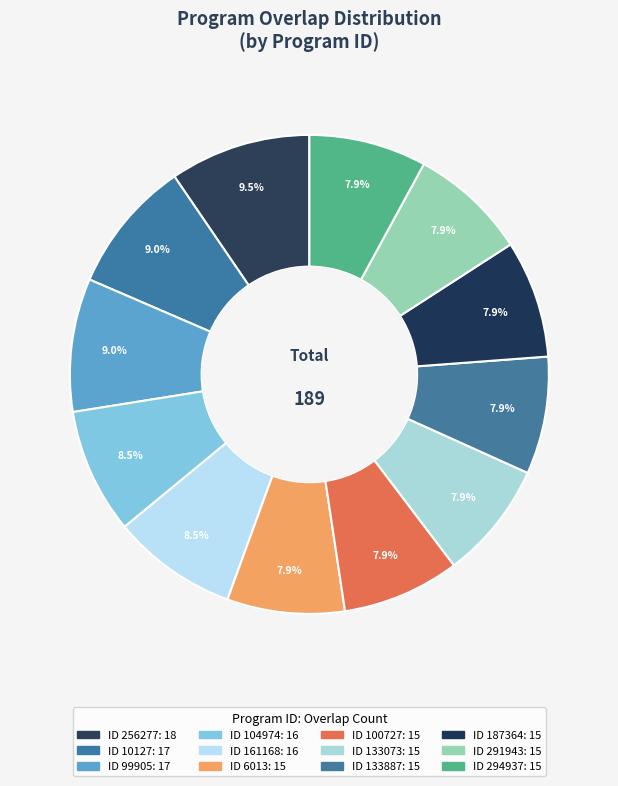

How many slices are in this pie chart?

12